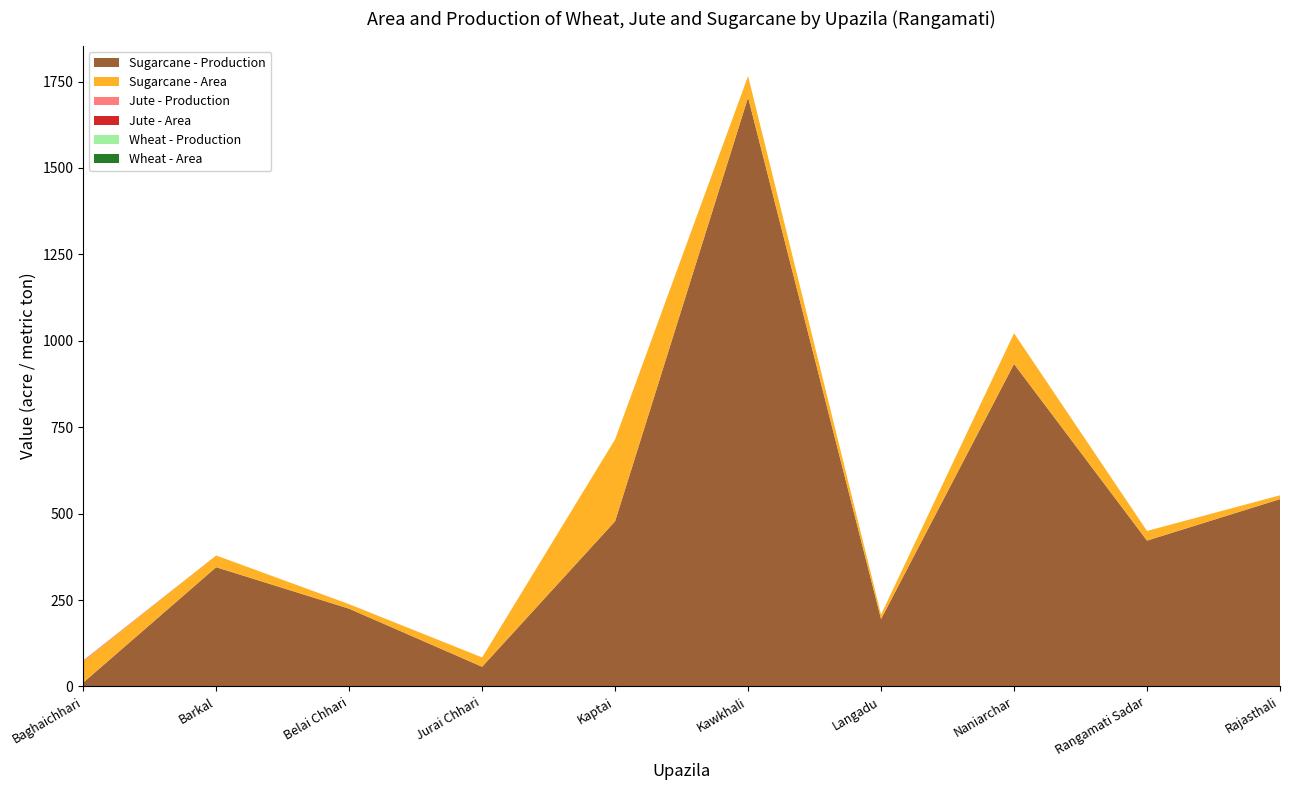

Reading right to left, what are all the values shown in this chart?

Sugarcane - Production: Rajasthali=542.0	Rangamati Sadar=422.0	Naniarchar=933.0	Langadu=195.0	Kawkhali=1704.0	Kaptai=478.0	Jurai Chhari=57.0	Belai Chhari=225.0	Barkal=345.0	Baghaichhari=11.0
Sugarcane - Area: Rajasthali=11.0	Rangamati Sadar=28.0	Naniarchar=89.0	Langadu=13.0	Kawkhali=62.0	Kaptai=237.0	Jurai Chhari=27.0	Belai Chhari=13.0	Barkal=34.0	Baghaichhari=62.0
Jute - Production: Rajasthali=0.0	Rangamati Sadar=0.0	Naniarchar=0.0	Langadu=0.0	Kawkhali=0.0	Kaptai=0.0	Jurai Chhari=0.0	Belai Chhari=0.0	Barkal=0.0	Baghaichhari=0.9
Jute - Area: Rajasthali=0.0	Rangamati Sadar=0.0	Naniarchar=0.0	Langadu=0.0	Kawkhali=0.0	Kaptai=0.0	Jurai Chhari=0.0	Belai Chhari=0.0	Barkal=0.0	Baghaichhari=1.0
Wheat - Production: Rajasthali=0.0	Rangamati Sadar=0.0	Naniarchar=0.0	Langadu=0.0	Kawkhali=0.0	Kaptai=0.0	Jurai Chhari=0.0	Belai Chhari=0.0	Barkal=0.0	Baghaichhari=0.0
Wheat - Area: Rajasthali=0.0	Rangamati Sadar=0.0	Naniarchar=0.0	Langadu=0.0	Kawkhali=0.0	Kaptai=0.0	Jurai Chhari=0.0	Belai Chhari=0.0	Barkal=0.0	Baghaichhari=0.0